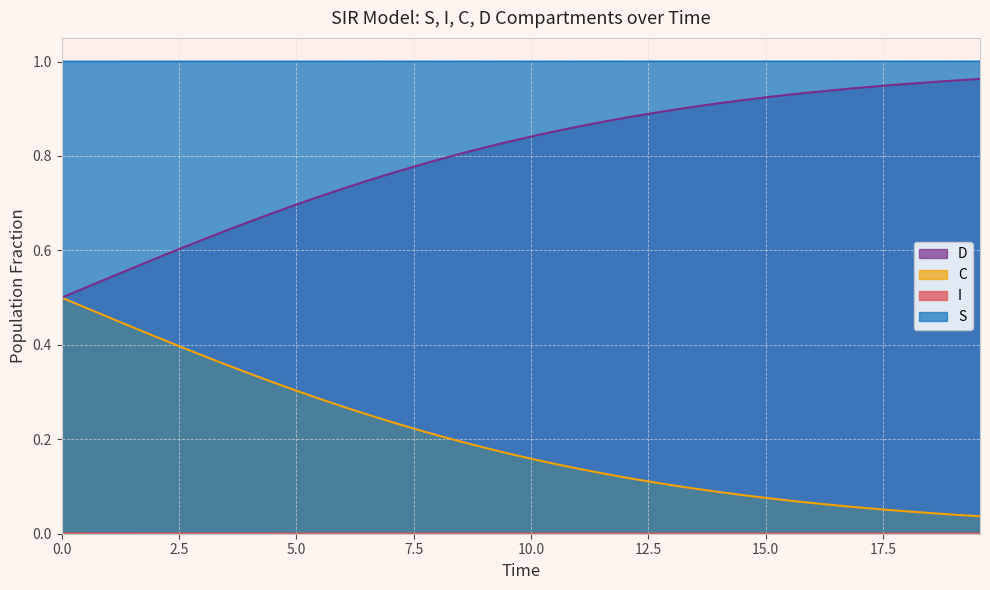

Which series has the largest total across all categories?

S